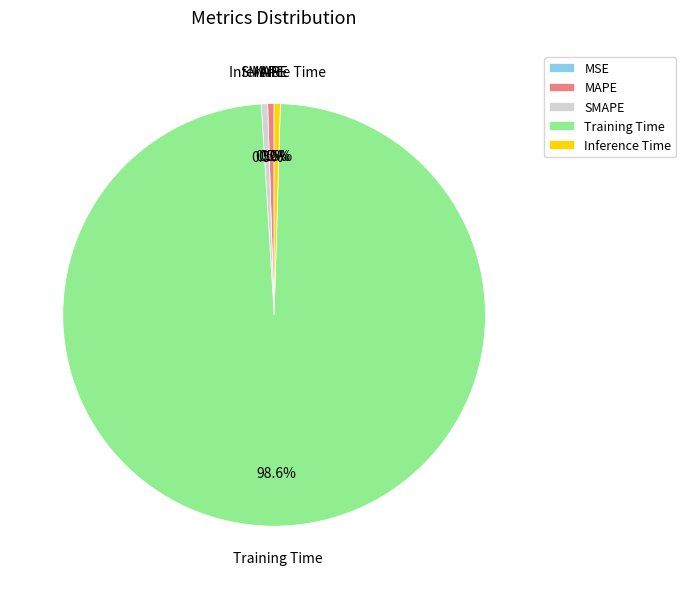

True or false: Training Time accounts for 99% of the total.

True